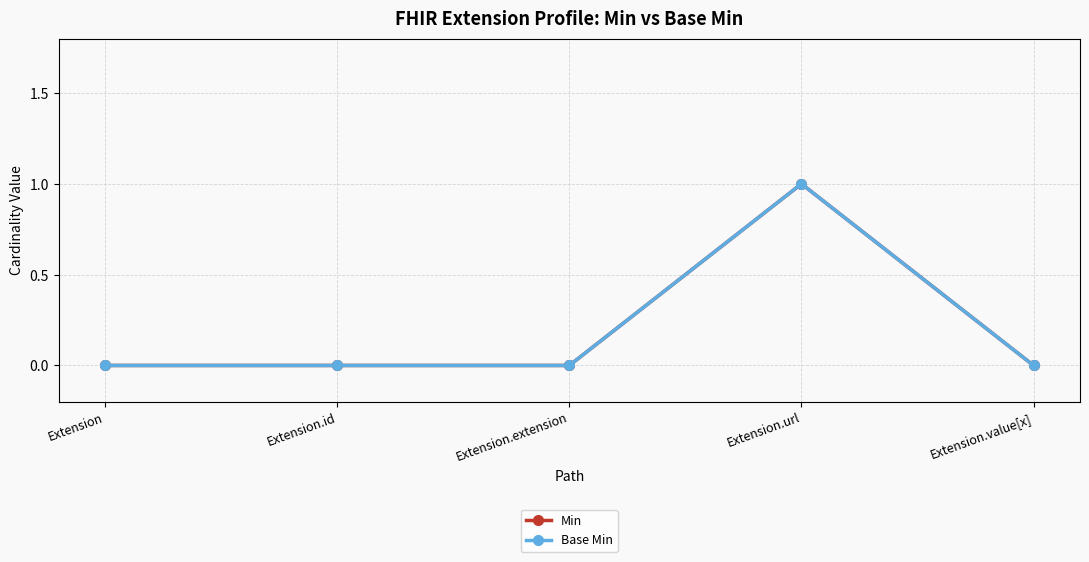

Which category has the highest value in the Min series?

Extension.url